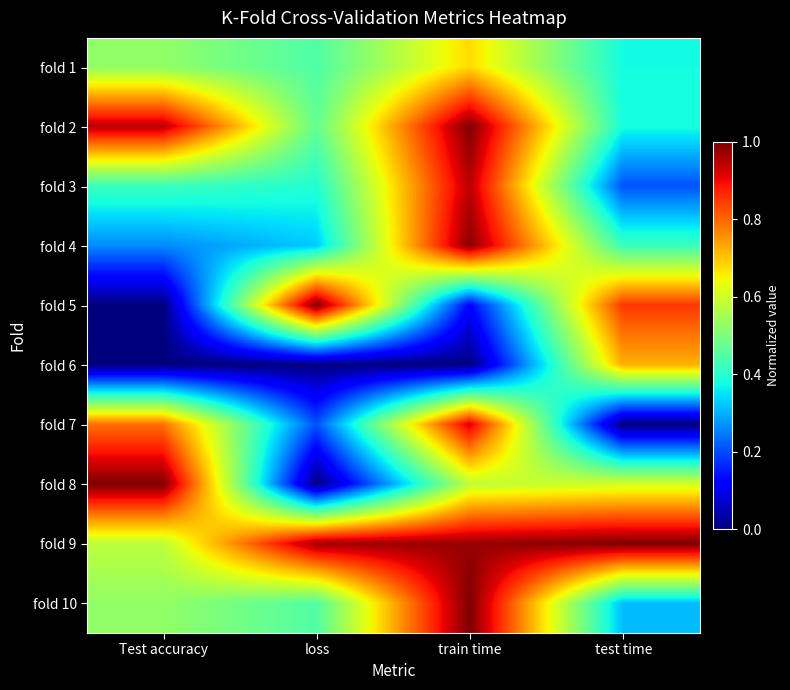

Reading left to right, what are all the values shown in this chart?

fold 1: Test accuracy=0.5	loss=0.4	train time=0.7	test time=0.4
fold 2: Test accuracy=0.9	loss=0.5	train time=1.0	test time=0.4
fold 3: Test accuracy=0.4	loss=0.4	train time=0.9	test time=0.2
fold 4: Test accuracy=0.3	loss=0.3	train time=1.0	test time=0.4
fold 5: Test accuracy=0.0	loss=1.0	train time=0.1	test time=0.9
fold 6: Test accuracy=0.0	loss=0.0	train time=0.0	test time=0.7
fold 7: Test accuracy=0.8	loss=0.2	train time=0.9	test time=0.0
fold 8: Test accuracy=1.0	loss=0.0	train time=0.6	test time=0.6
fold 9: Test accuracy=0.6	loss=1.0	train time=1.0	test time=1.0
fold 10: Test accuracy=0.5	loss=0.4	train time=1.0	test time=0.3